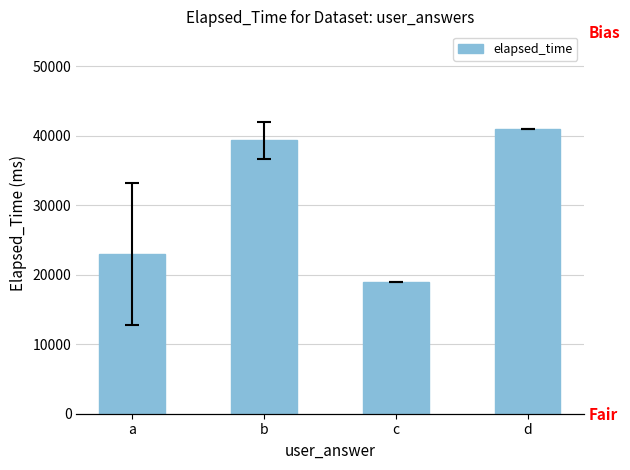

What is the value of the 1st bar from the left?

23000.0